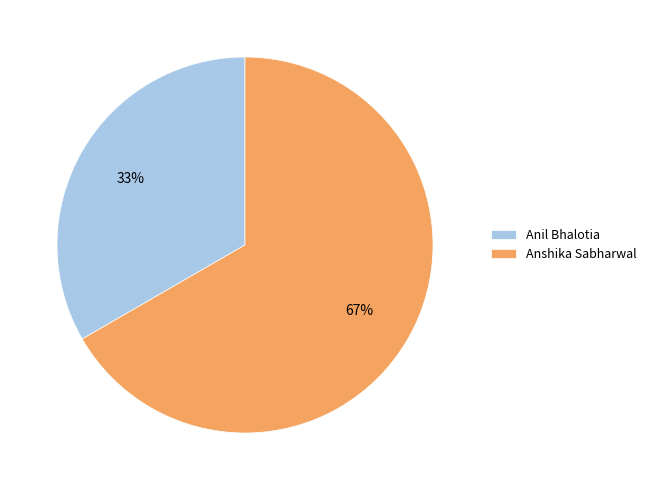

Do Anshika Sabharwal and Anil Bhalotia together represent more than half of the pie?

Yes